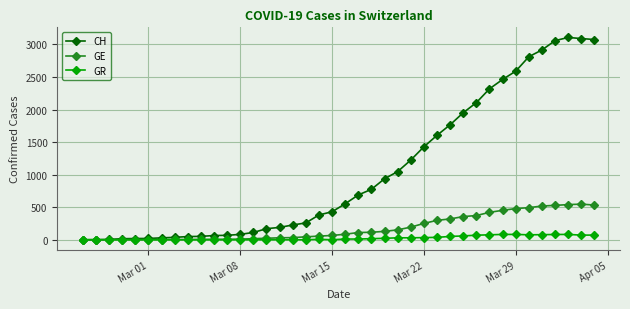

Count the number of categories in the chart.

40